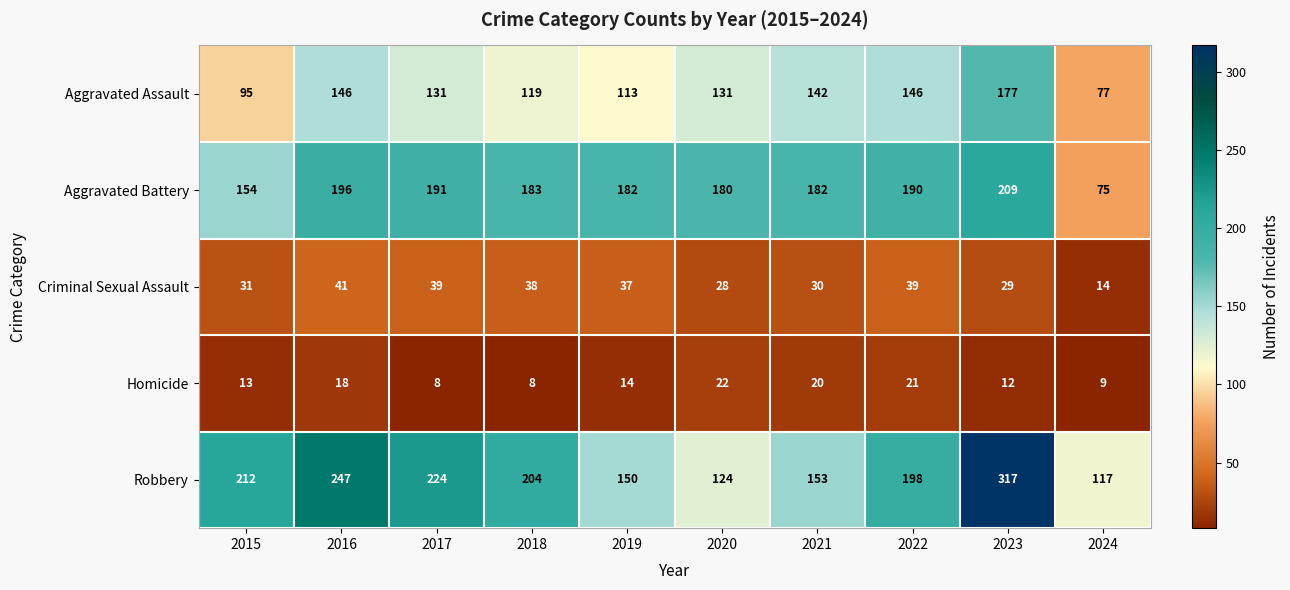

What is the sum of the Criminal Sexual Assault values at 2022 and 2024?

53